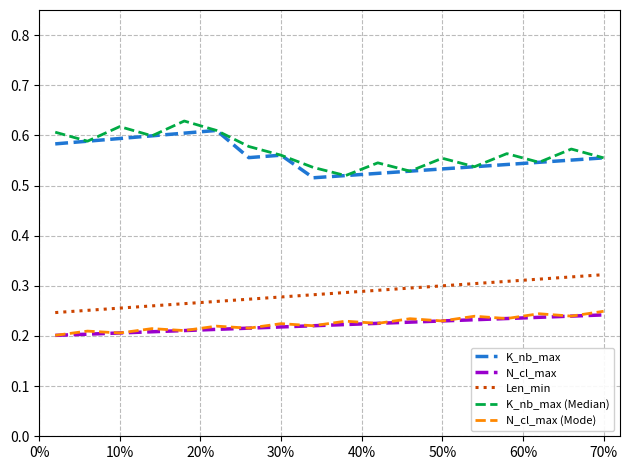

True or false: Len_min and N_cl_max (Mode) cross at least once.

False